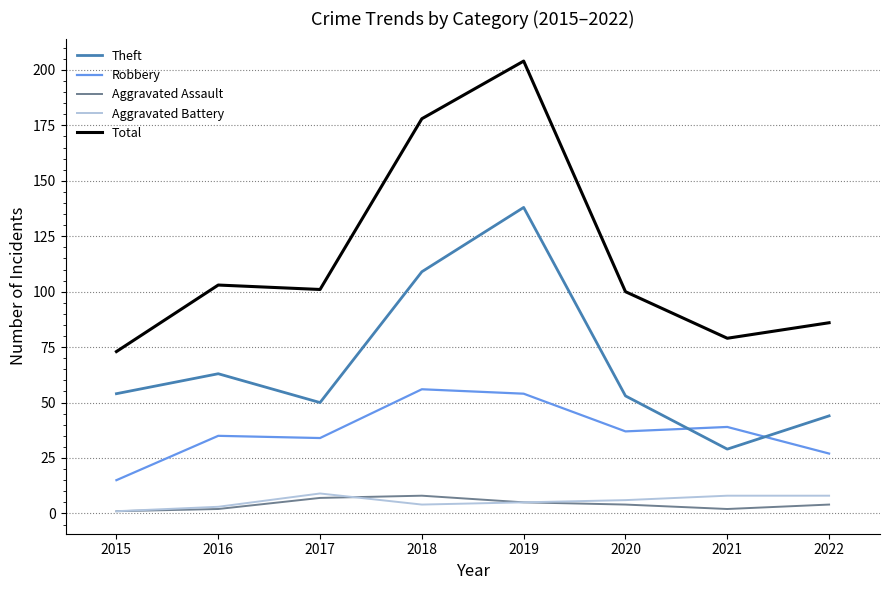

The Total series shows 100 at 2020. True or false?

True